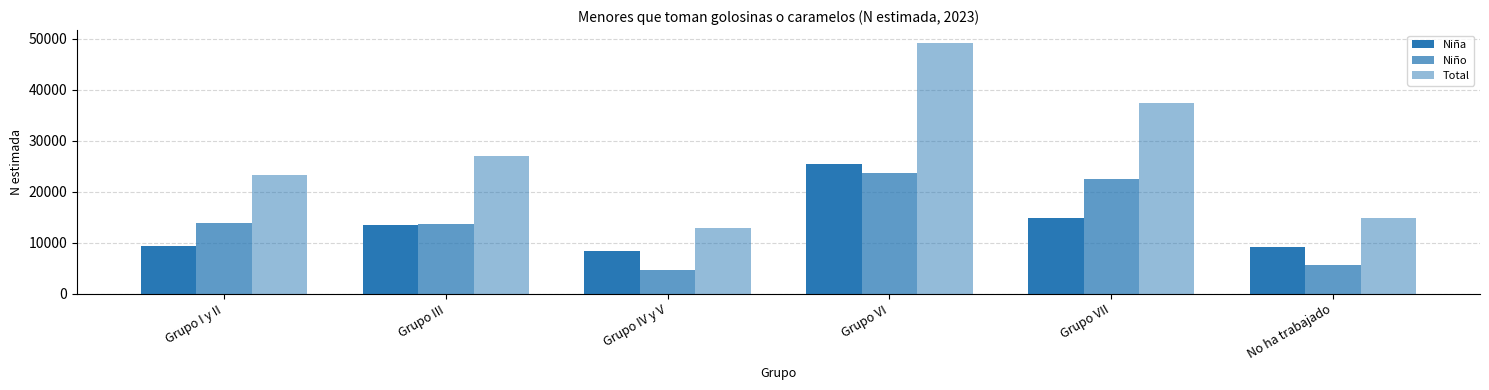

Are the bars horizontal?

No